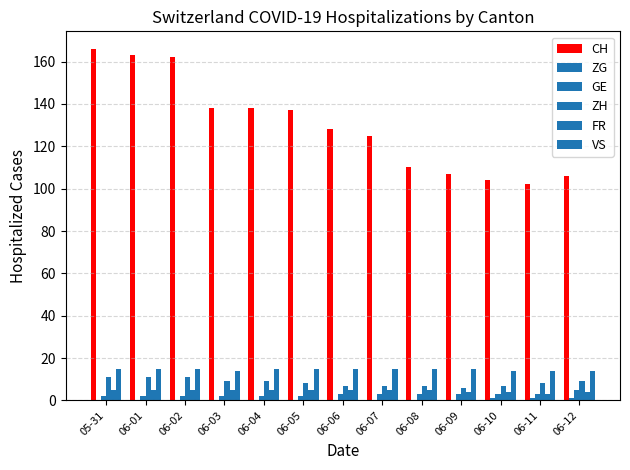

How many groups of bars are there?

13